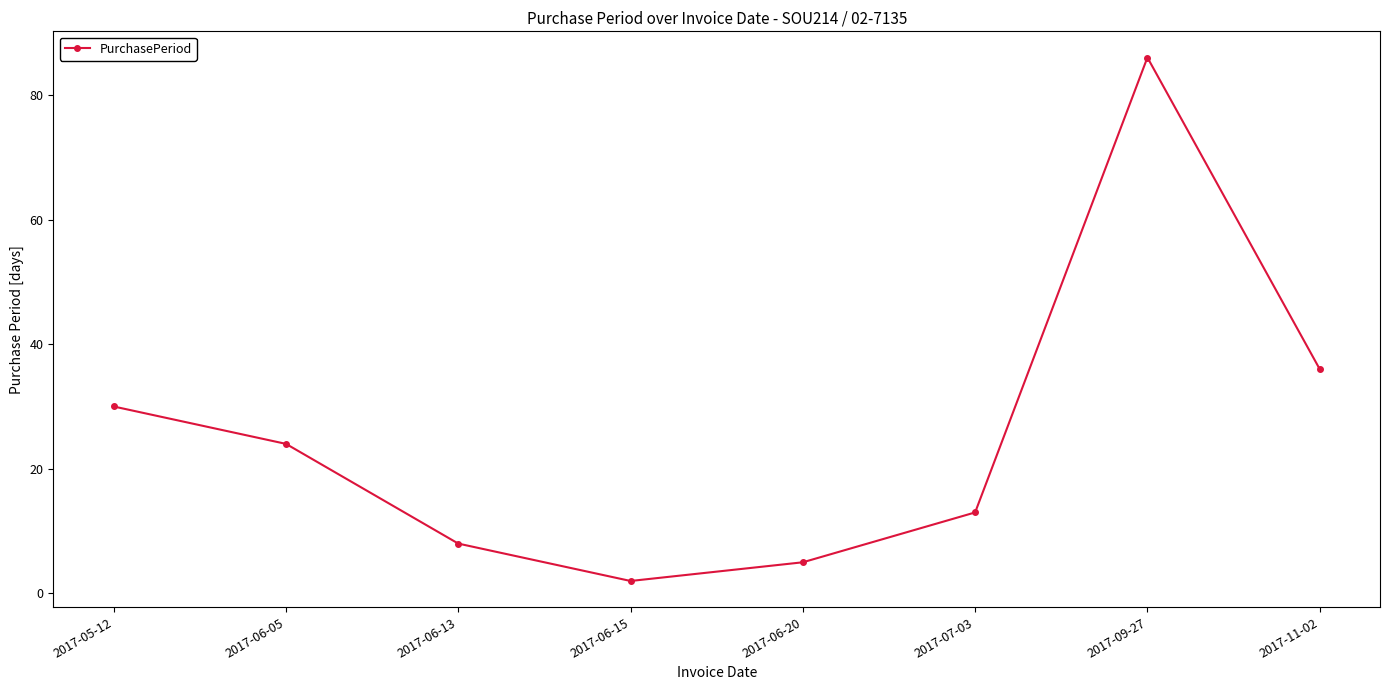

Which category has the lowest value across all series?

2017-06-15